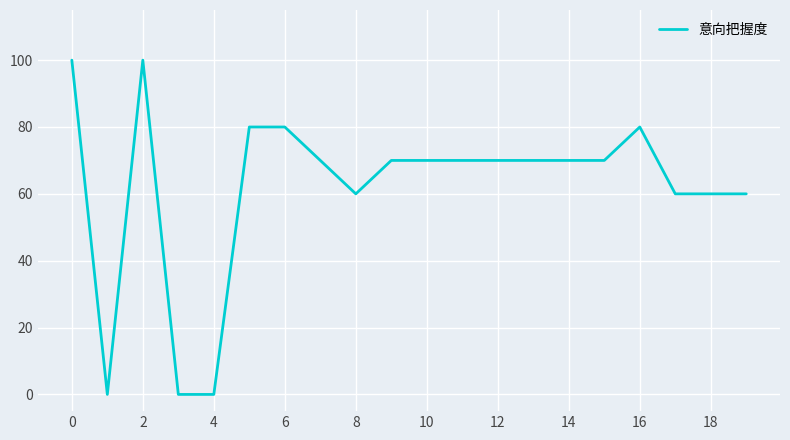

What is the maximum value shown in the chart?

100